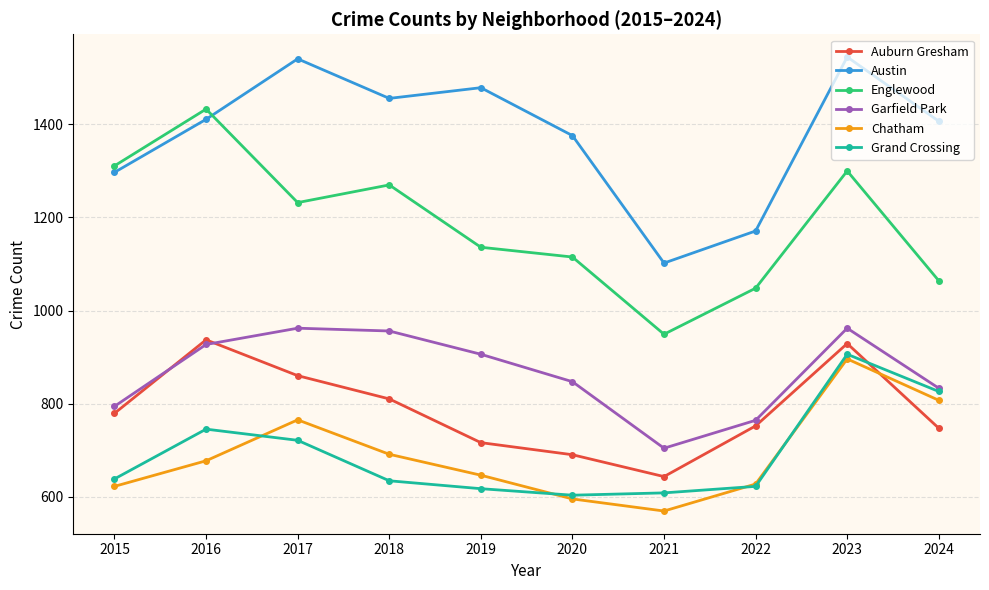

How many lines are shown in the chart?

6